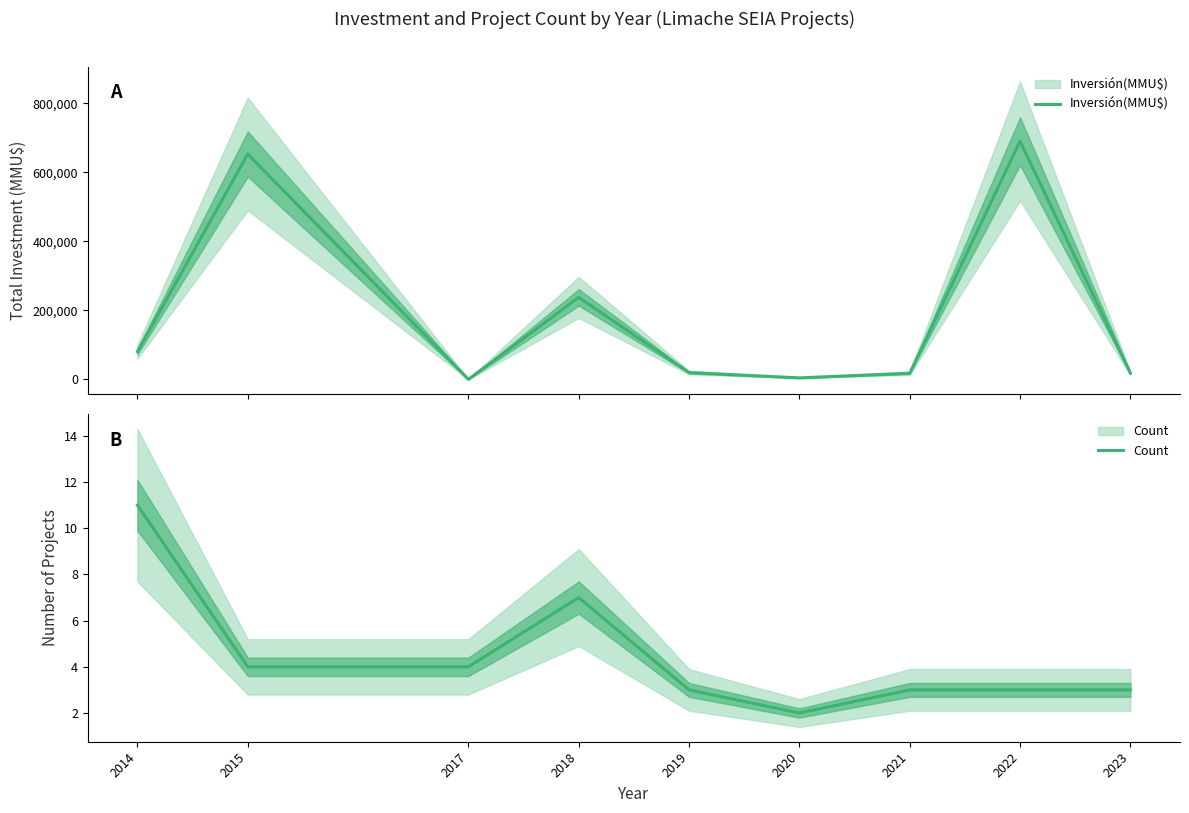

Reading left to right, what are all the values shown in this chart?

Inversión(MMU$): 2014=80752	2015=653000	2017=366	2018=237842	2019=20000	2020=4657	2021=18098	2022=690400	2023=18400
Count: 2014=11	2015=4	2017=4	2018=7	2019=3	2020=2	2021=3	2022=3	2023=3